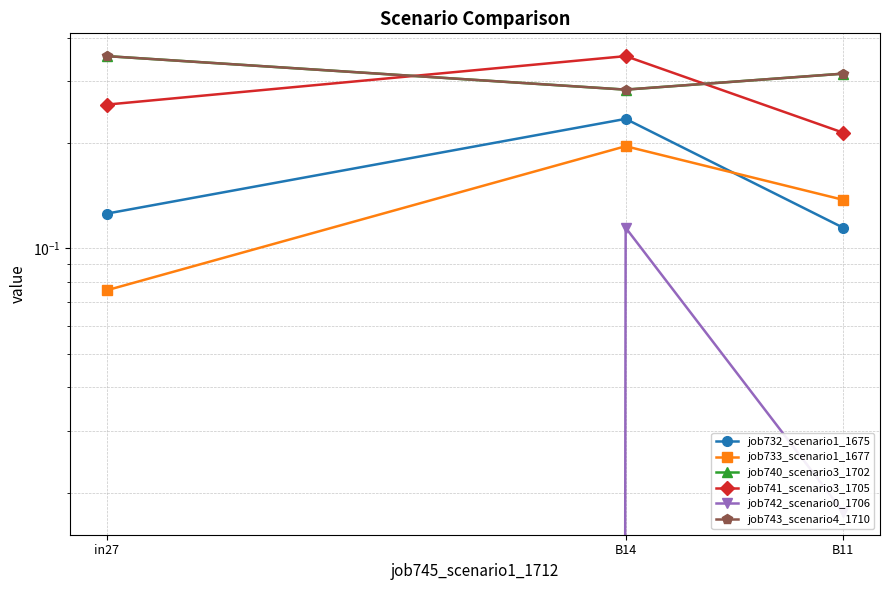

Reading right to left, what are all the values shown in this chart?

job732_scenario1_1675: 0.1	0.2	0.1
job733_scenario1_1677: 0.1	0.2	0.1
job740_scenario3_1702: 0.3	0.3	0.4
job741_scenario3_1705: 0.2	0.4	0.3
job742_scenario0_1706: 0.0	0.1	0.0
job743_scenario4_1710: 0.3	0.3	0.4